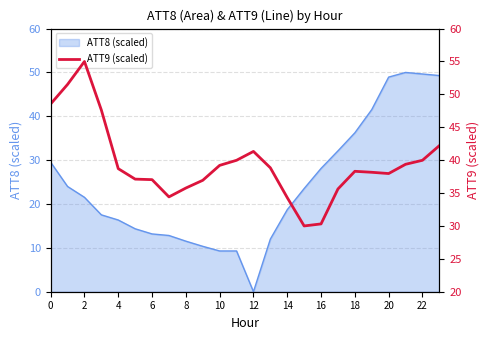

The value of ATT8 (scaled) at 20 is 72.4. True or false?

False